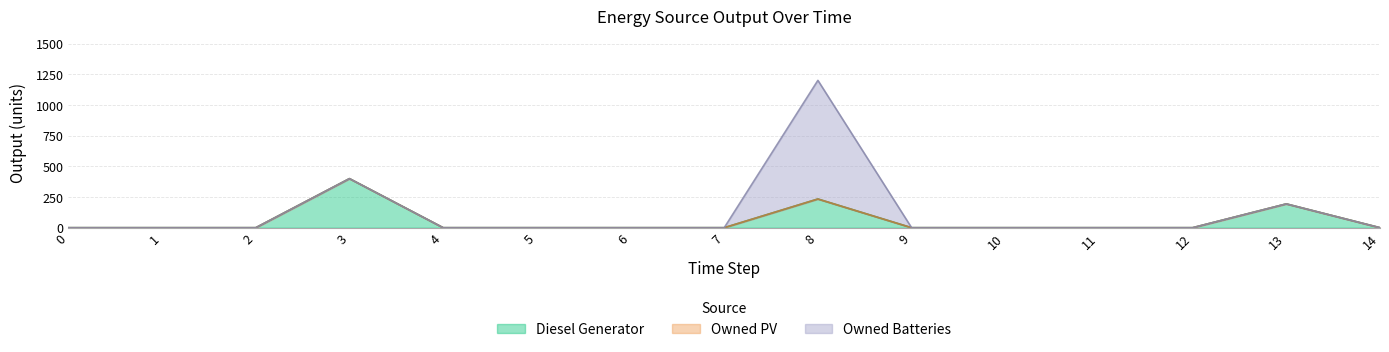

How many lines are shown in the chart?

3